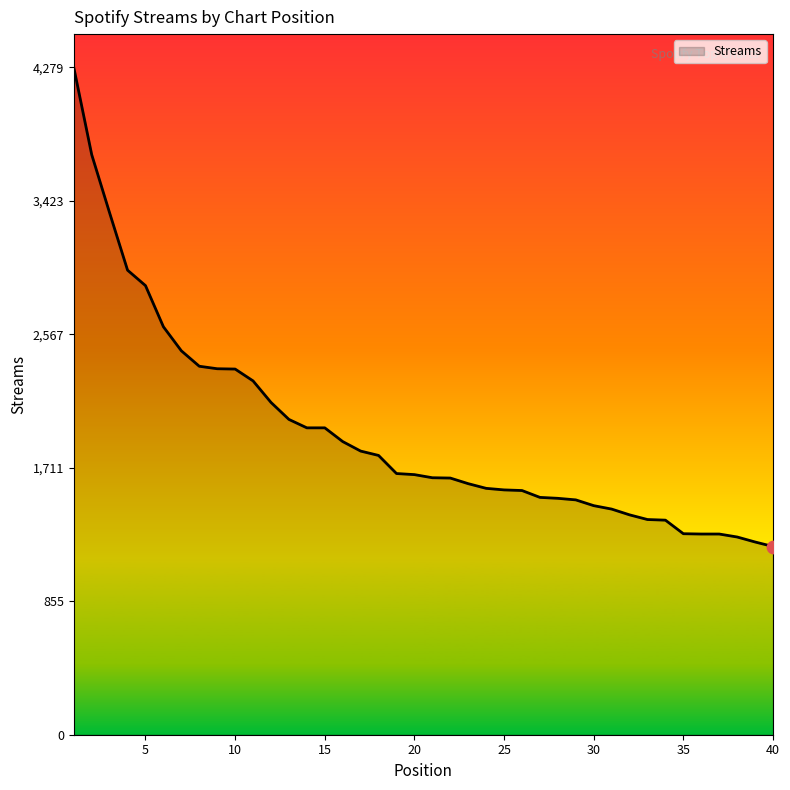

What is the minimum value shown in the chart?

1207